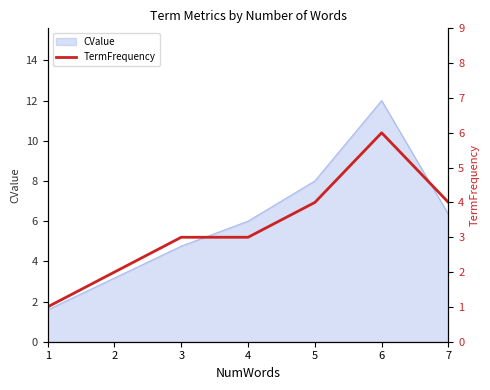

Reading left to right, transcribe all the data shown in this chart.

1=1	2=2	3=3	4=3	5=4	6=6	7=4